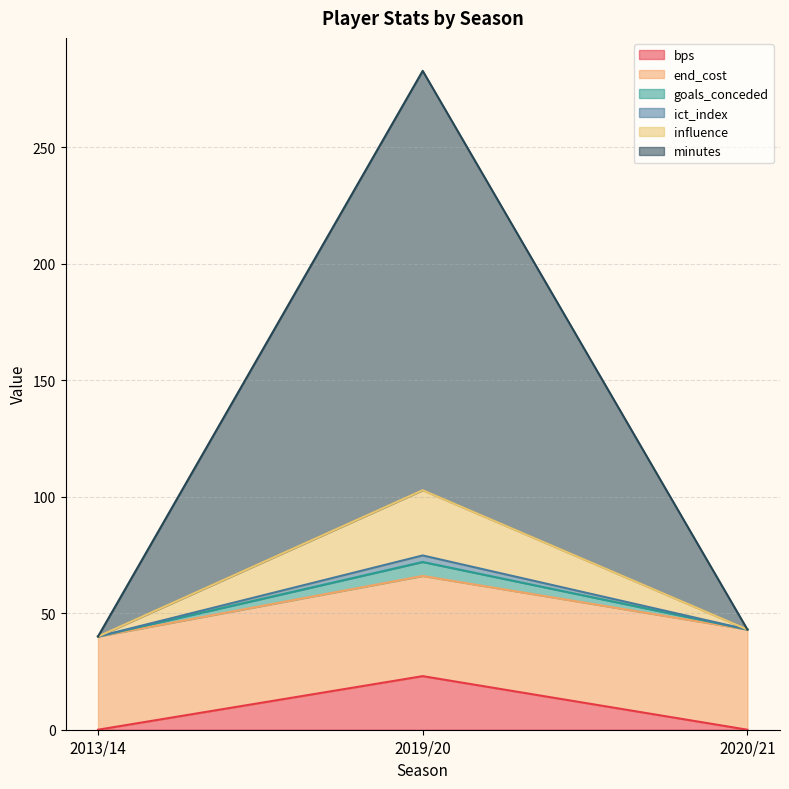

How many values in the minutes series exceed 43?

1